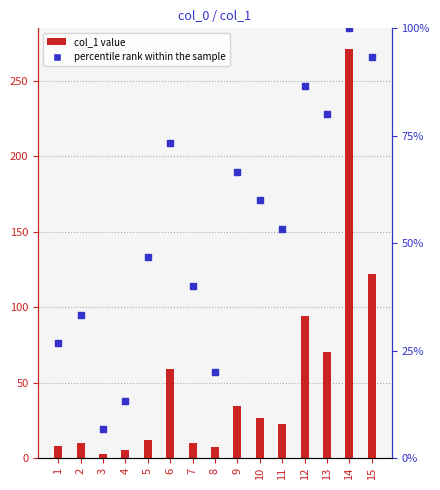

At how many categories does at least one series exceed 30?

11